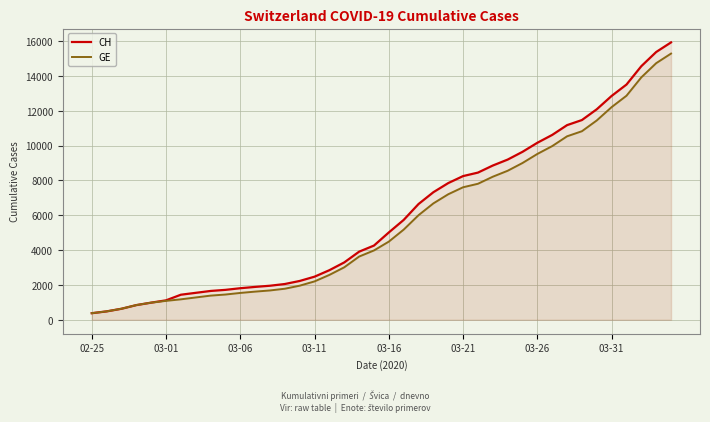

How many data points in GE are above 4485?

19